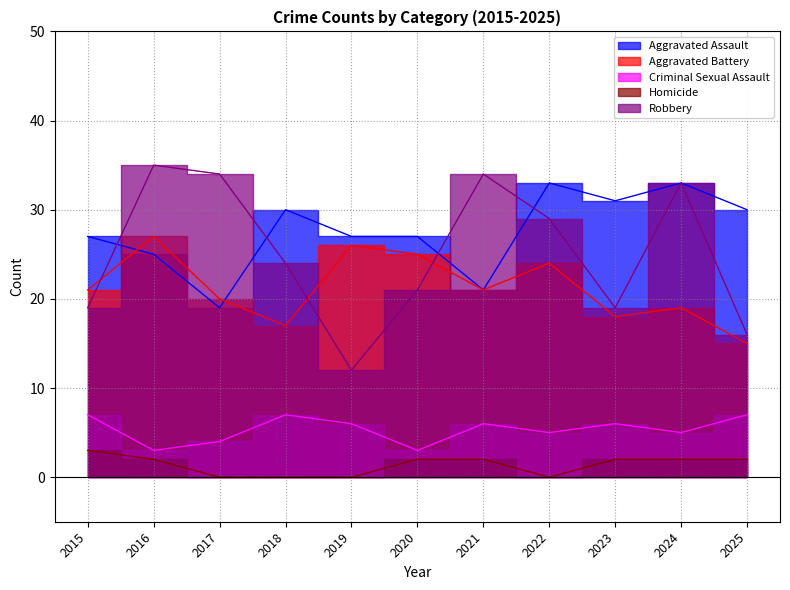

Reading right to left, extract all data points from this chart.

Aggravated Assault: 30	33	31	33	21	27	27	30	19	25	27
Aggravated Battery: 15	19	18	24	21	25	26	17	20	27	21
Criminal Sexual Assault: 7	5	6	5	6	3	6	7	4	3	7
Homicide: 2	2	2	0	2	2	0	0	0	2	3
Robbery: 16	33	19	29	34	21	12	24	34	35	19